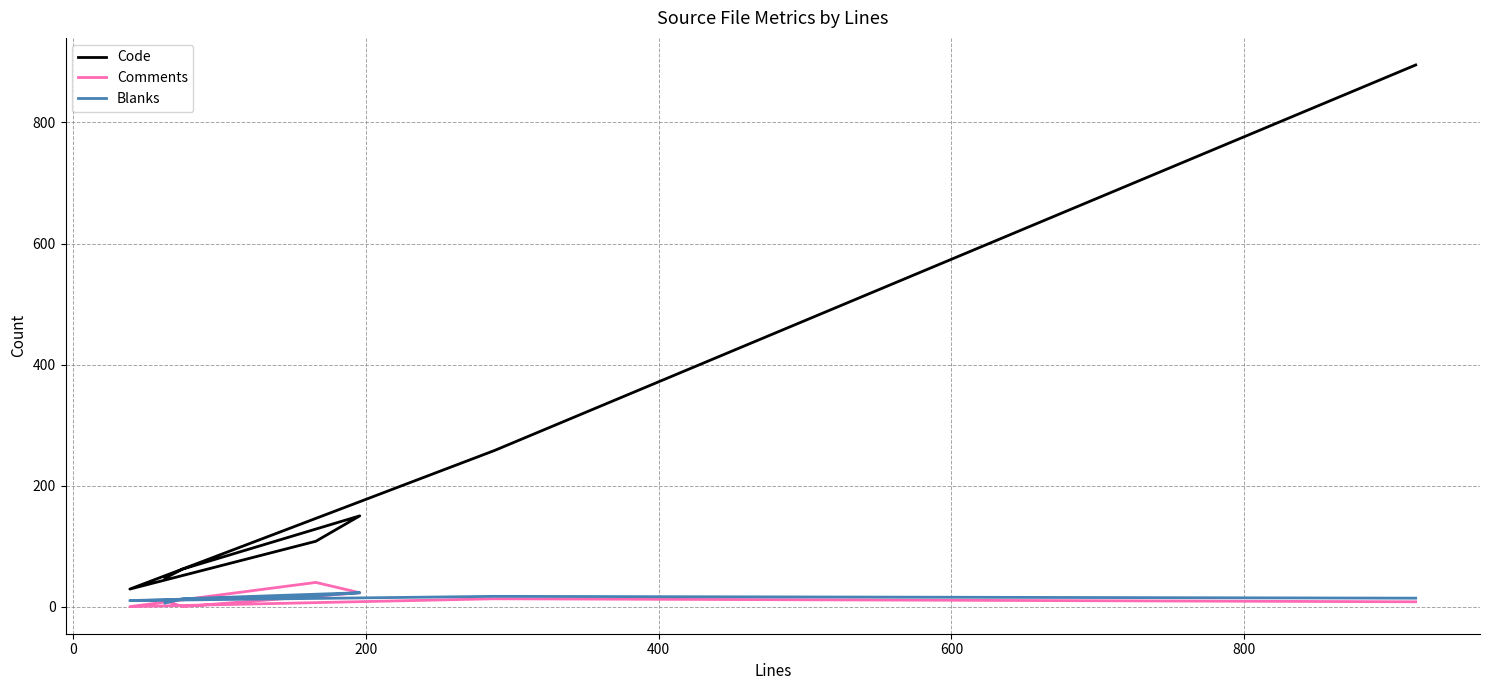

How many interior local peaks does the Blanks series have?

2